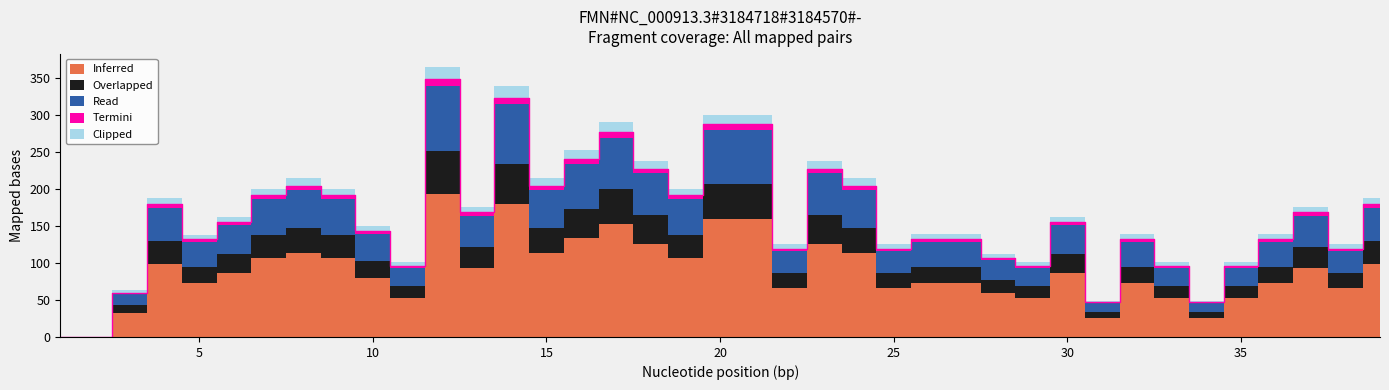

At which category is the sum across all series the highest?

12